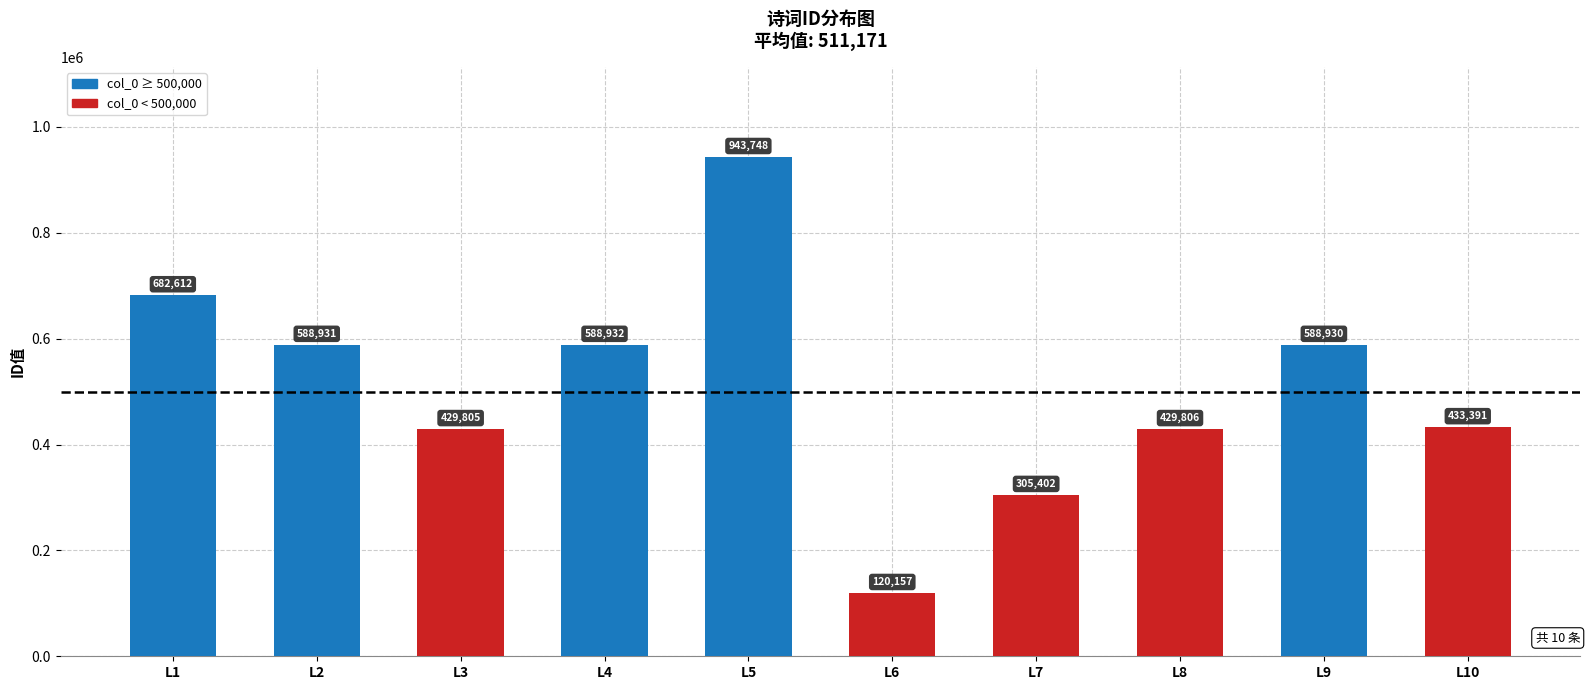

Count the number of data series in this chart.

1